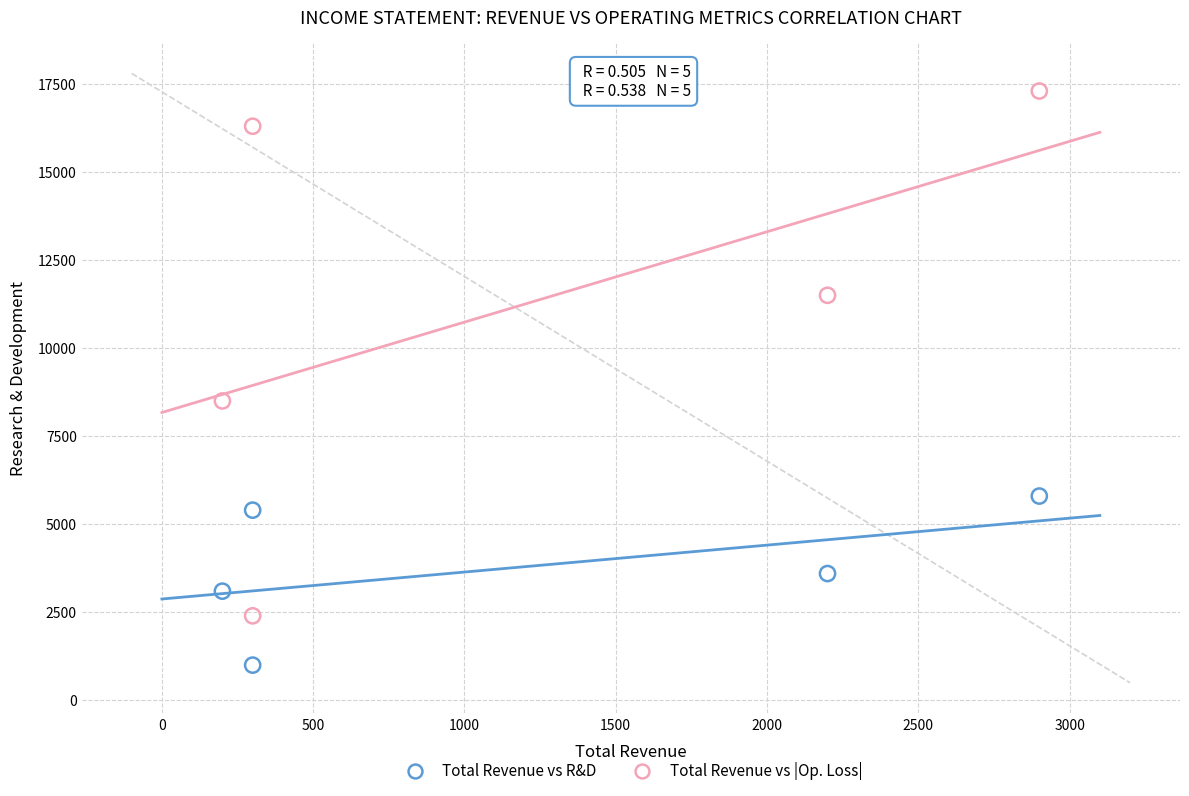

In the Total Revenue vs |Op. Loss| series, what Y value is closest to 9850?

8500